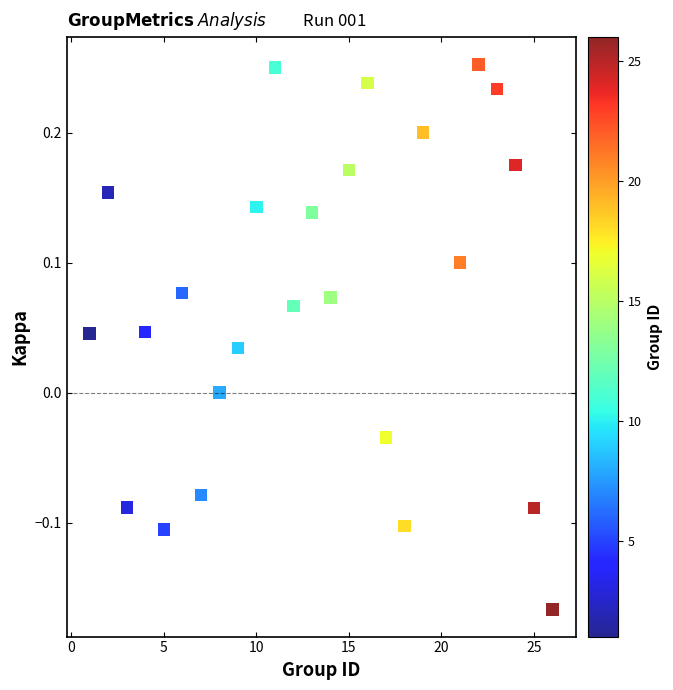

What is the range of Y values (max minus min)?

0.4